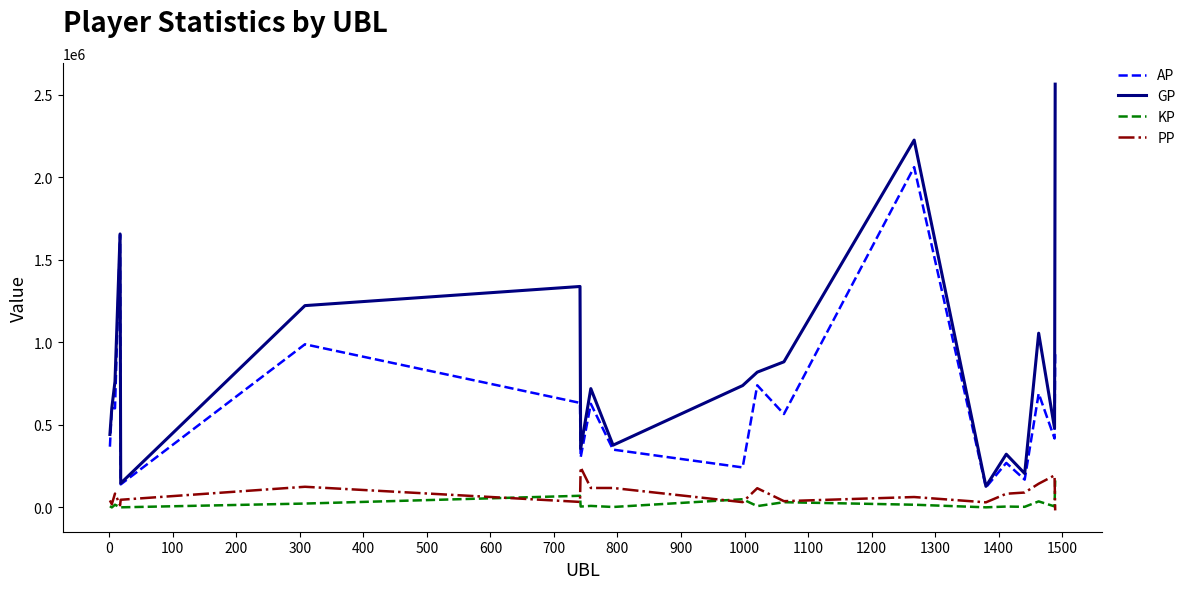

True or false: AP and PP cross at least once.

False